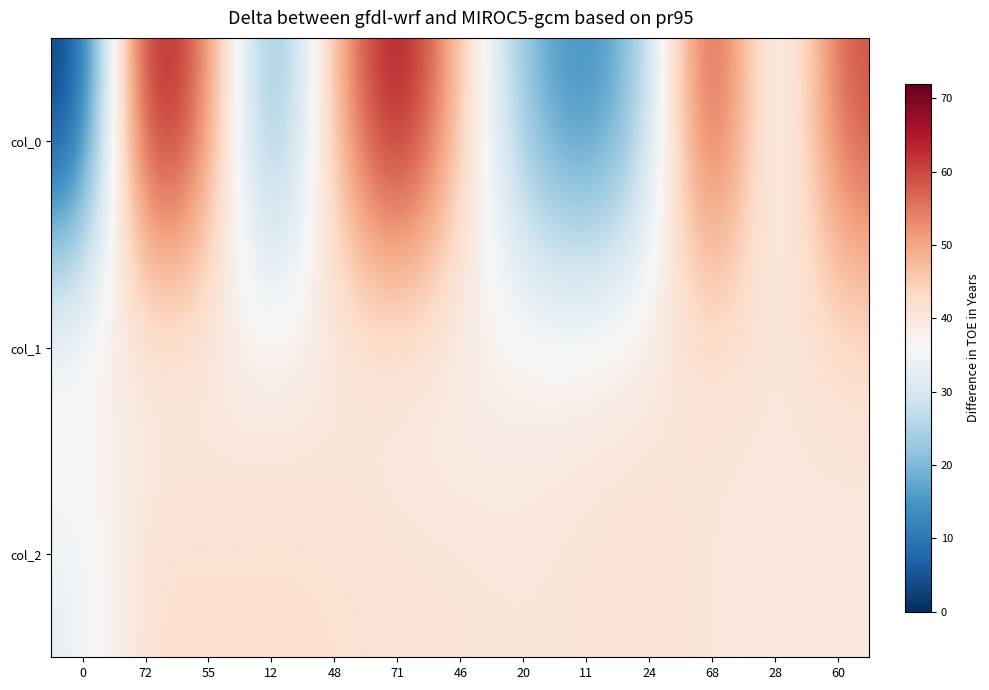

Which series changed the most between 46 and 24?

col_0